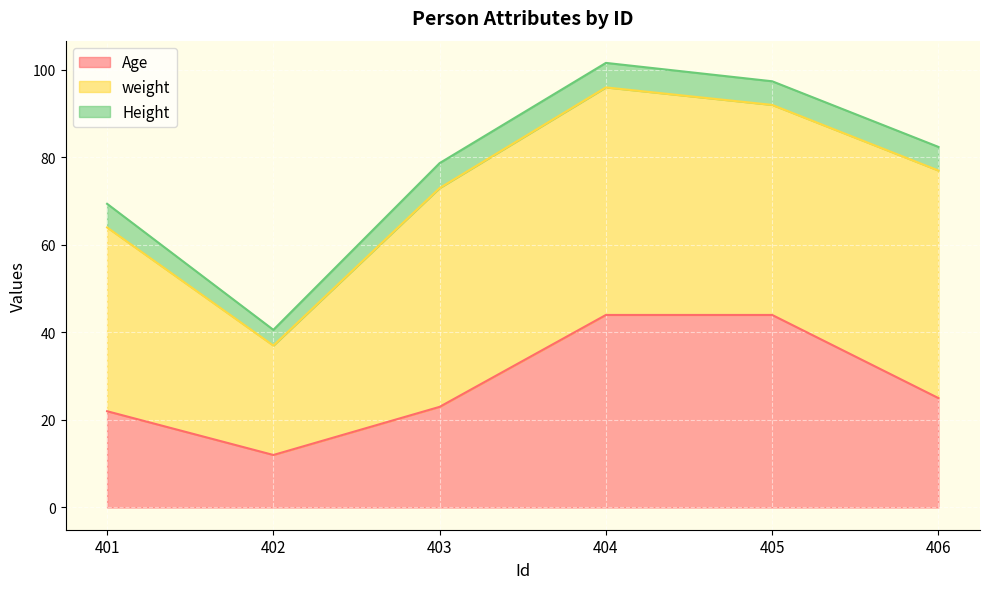

Which category has the lowest value in the weight series?

402